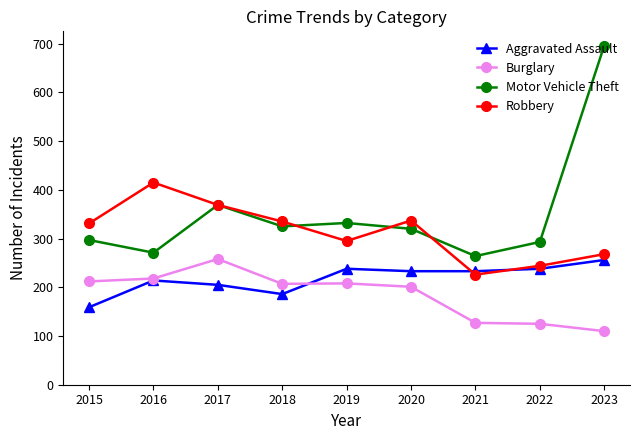

The Aggravated Assault series shows 35 at 2015. True or false?

False